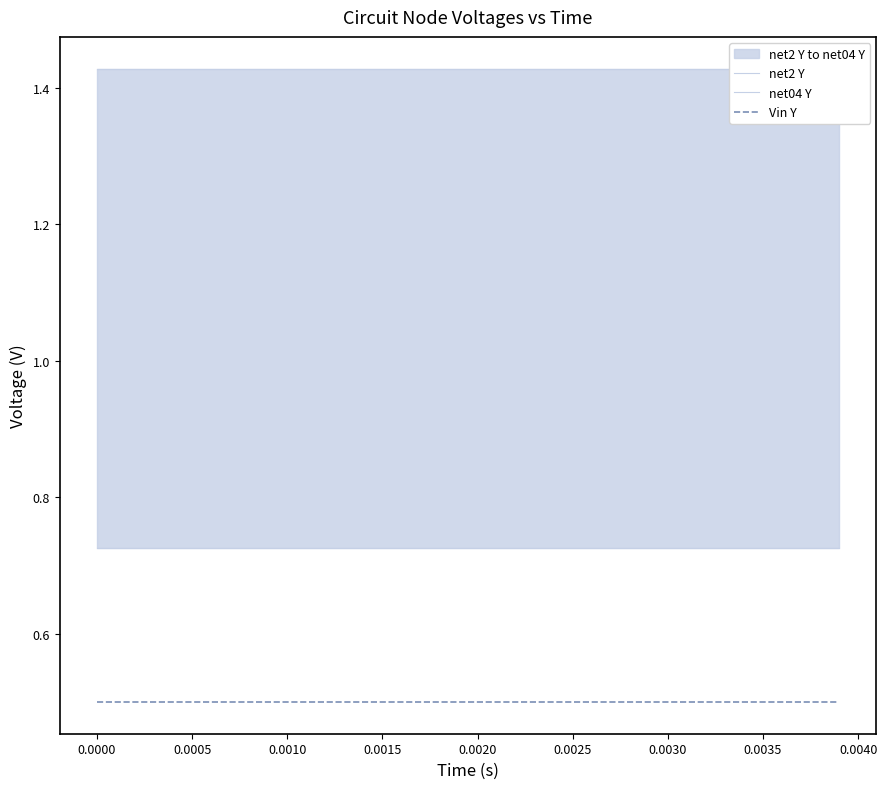

How many series are shown in this chart?

3